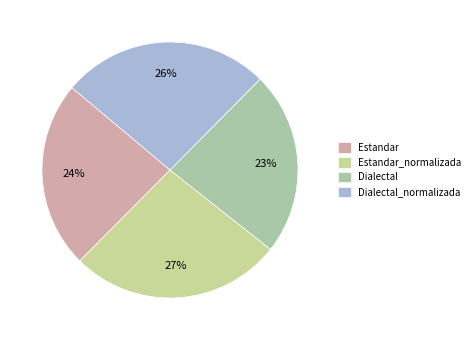

What is the ratio of the value at Dialectal_normalizada to the value at Dialectal?

1.1